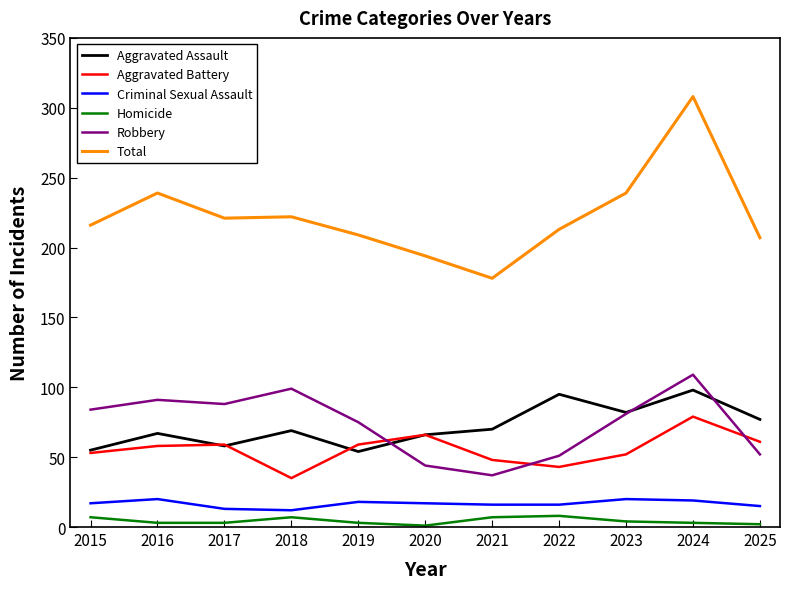

Where is the first local maximum for Robbery?

2016